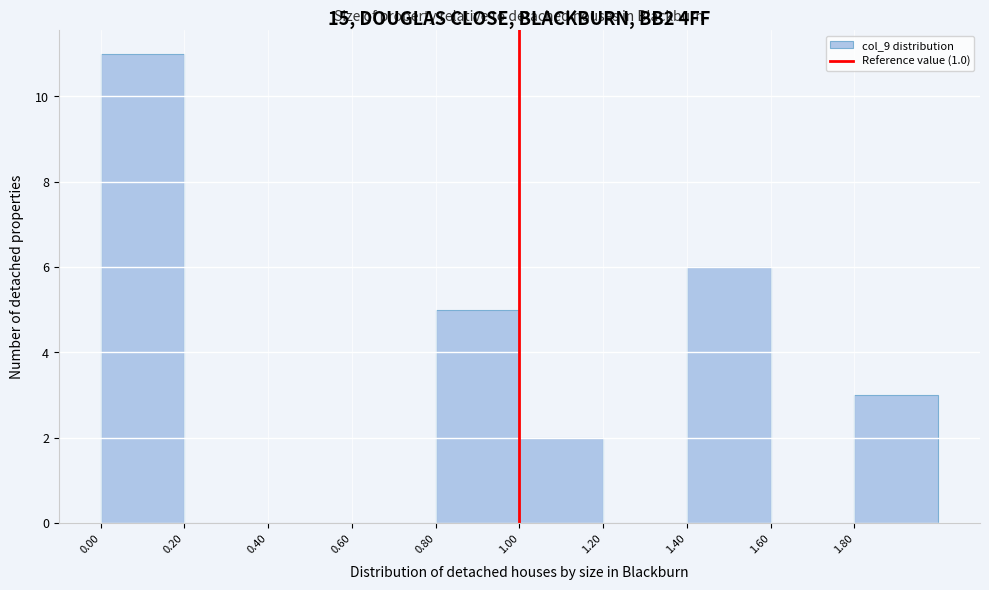

Reading left to right, transcribe this chart: for each bar, give the range it covers on the x-axis and its height. The values are not printed on the chart, so give them approximately, as read against the axis.

0.0 to 0.2: 11
0.2 to 0.4: 0
0.4 to 0.6: 0
0.6 to 0.8: 0
0.8 to 1.0: 5
1.0 to 1.2: 2
1.2 to 1.4: 0
1.4 to 1.6: 6
1.6 to 1.8: 0
1.8 to 2.0: 3